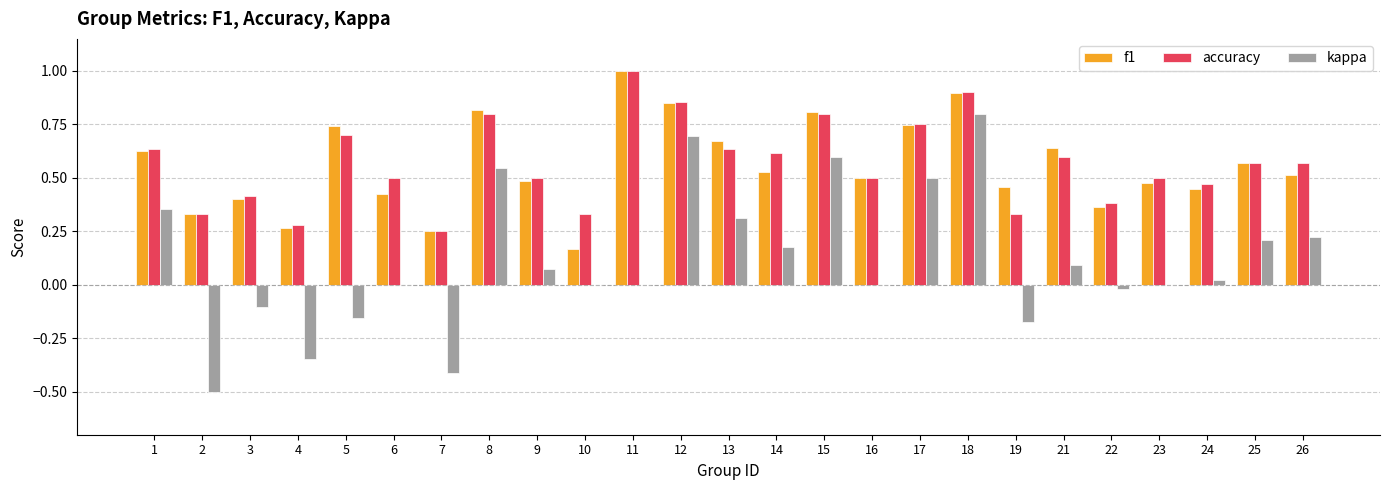

Which series changed the most between 10 and 13?

f1